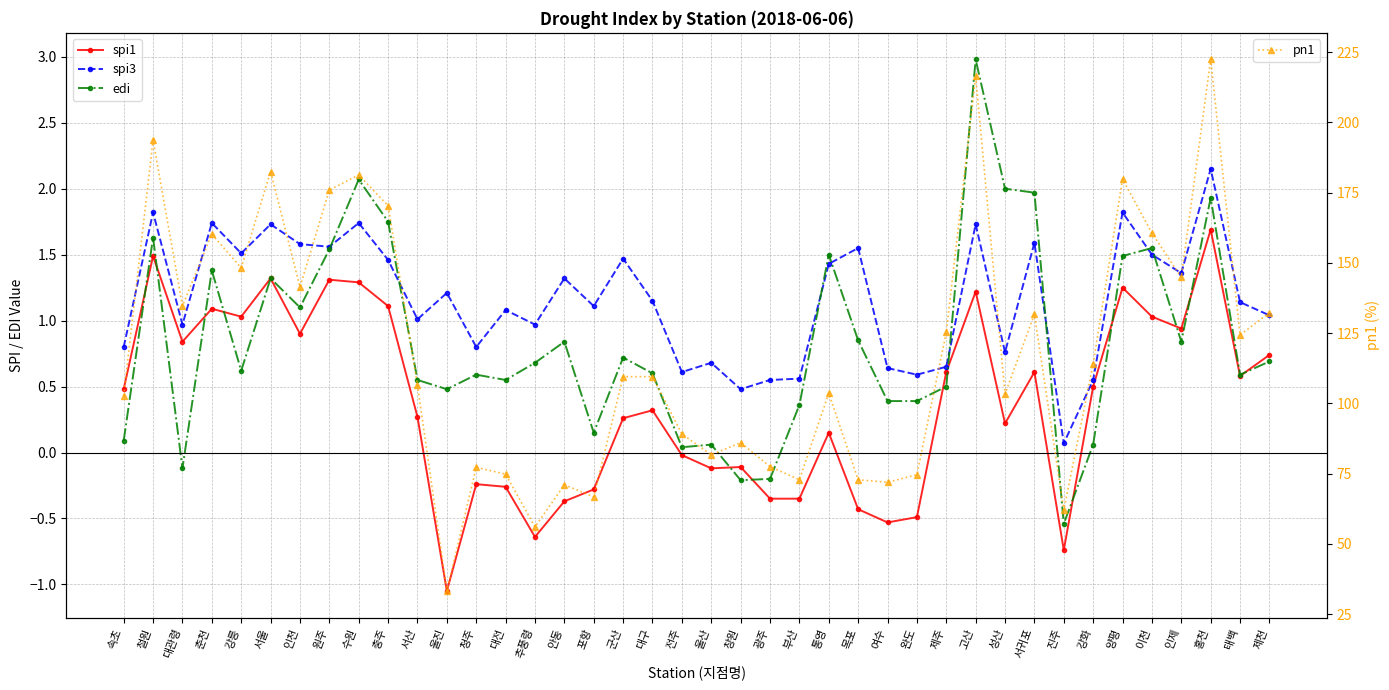

True or false: pn1 and spi1 cross at least once.

False